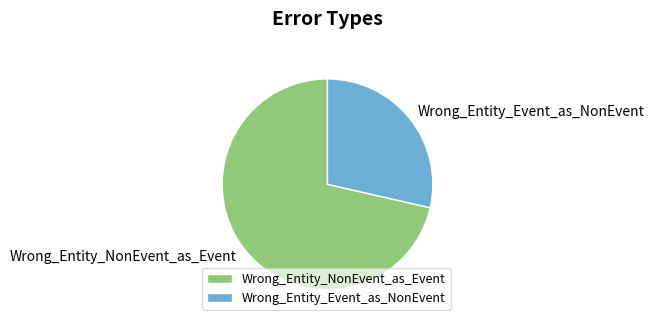

Combined, do Wrong_Entity_NonEvent_as_Event and Wrong_Entity_Event_as_NonEvent account for over 50%?

Yes